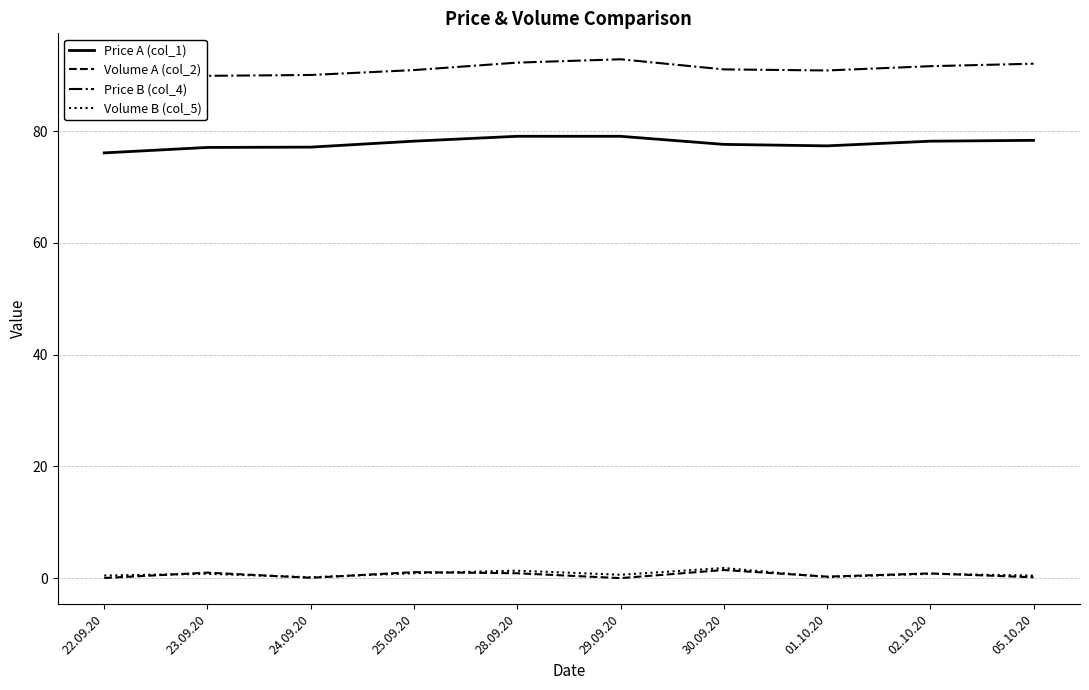

True or false: Price B (col_4) has more than 1 points higher than both neighbors.

False